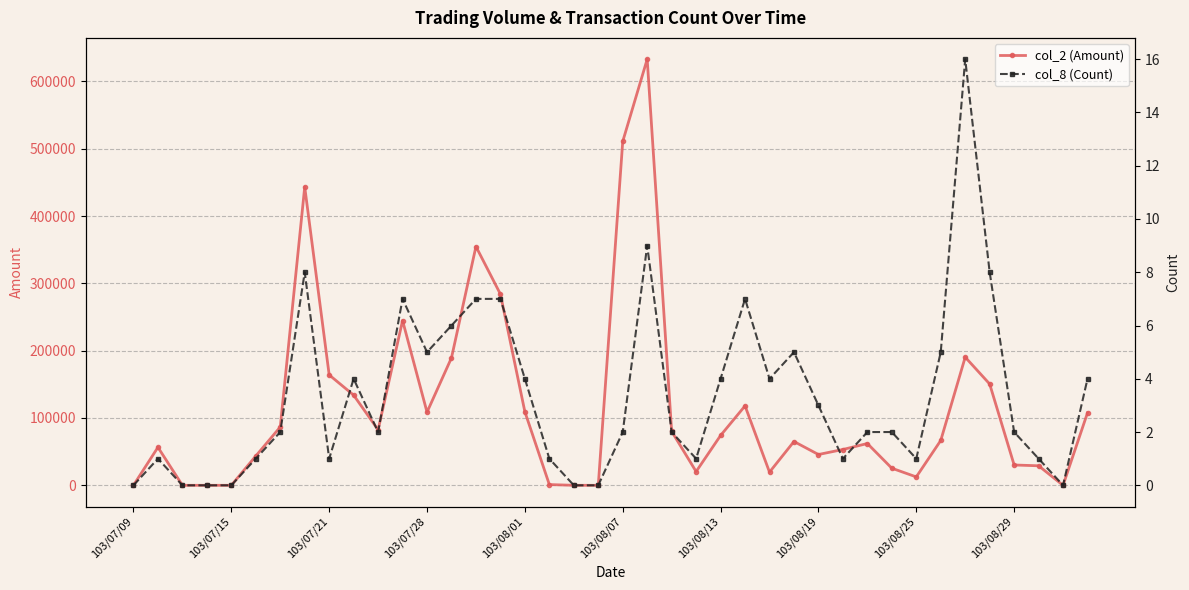

Does the chart display data point markers on the line(s)?

Yes